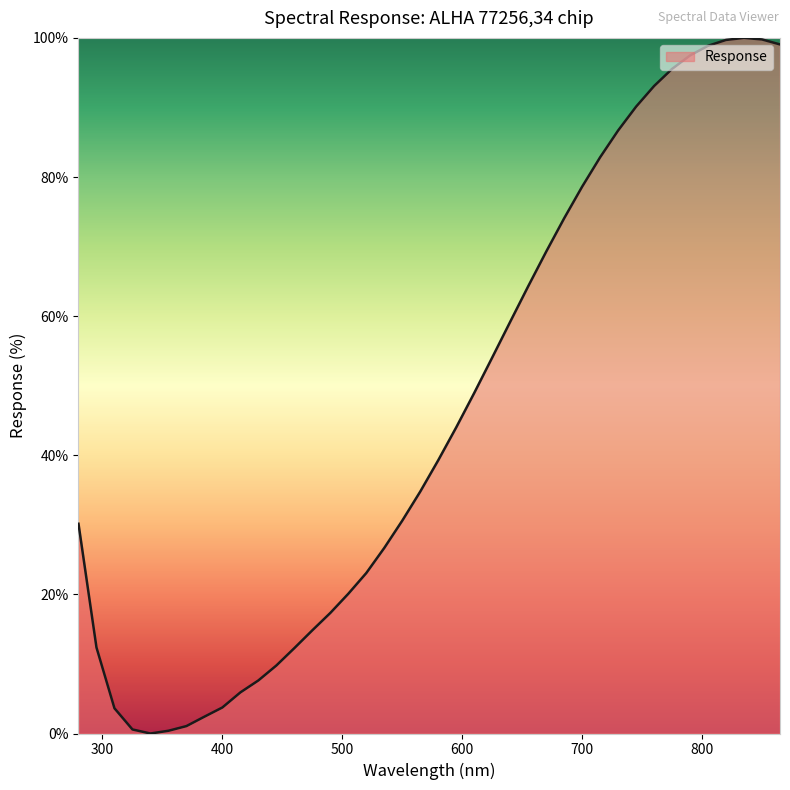

What is the difference between the maximum and minimum values?

100.0